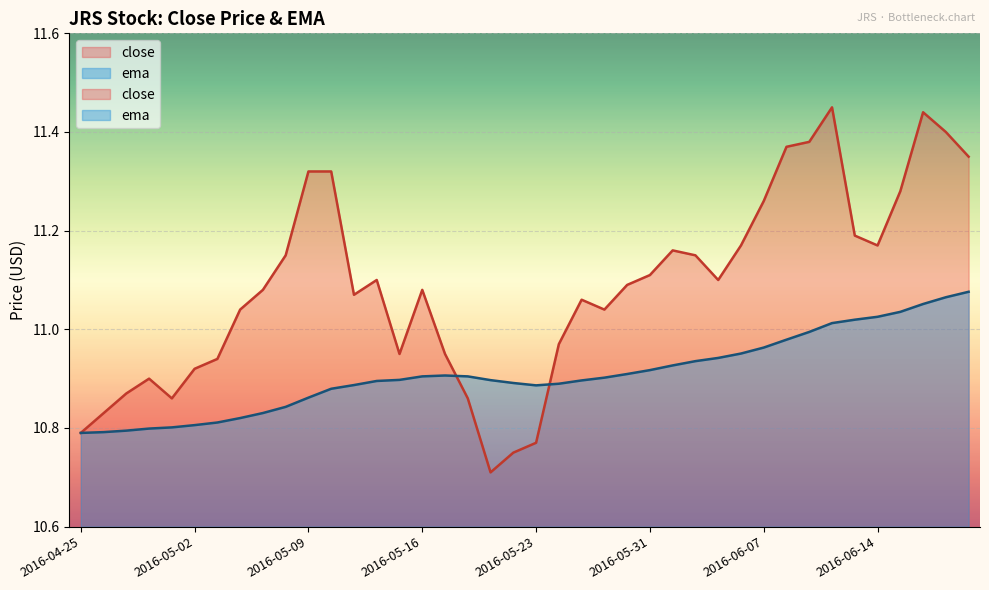

What are all the series names shown in the legend?

close, ema